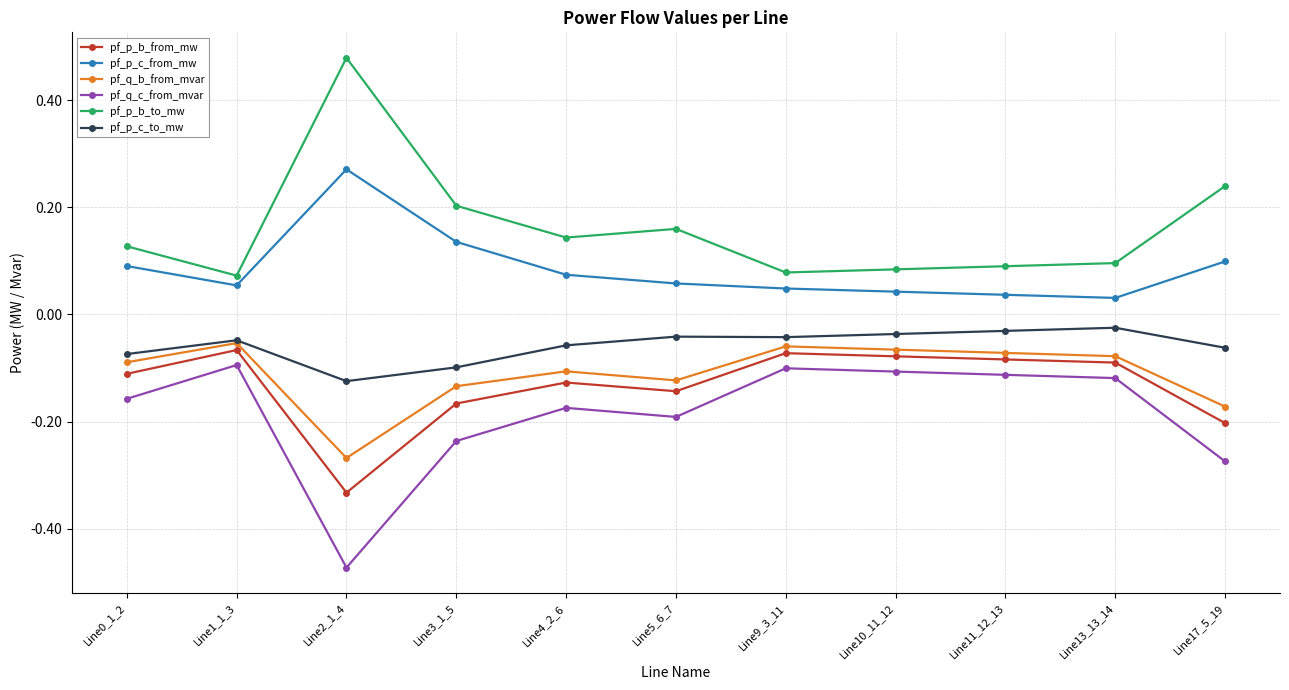

At how many categories does at least one series exceed 0?

11